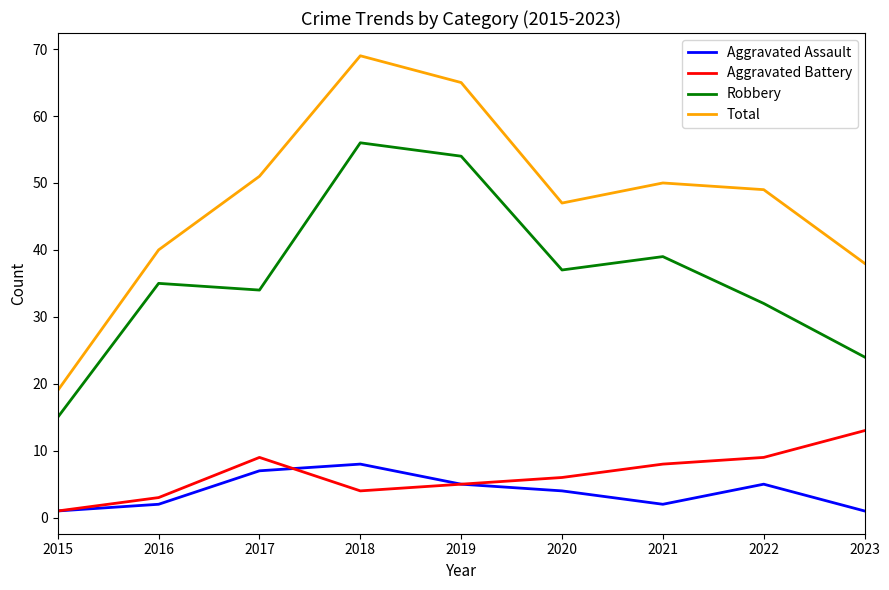

Which label corresponds to the largest value in the chart?

2018